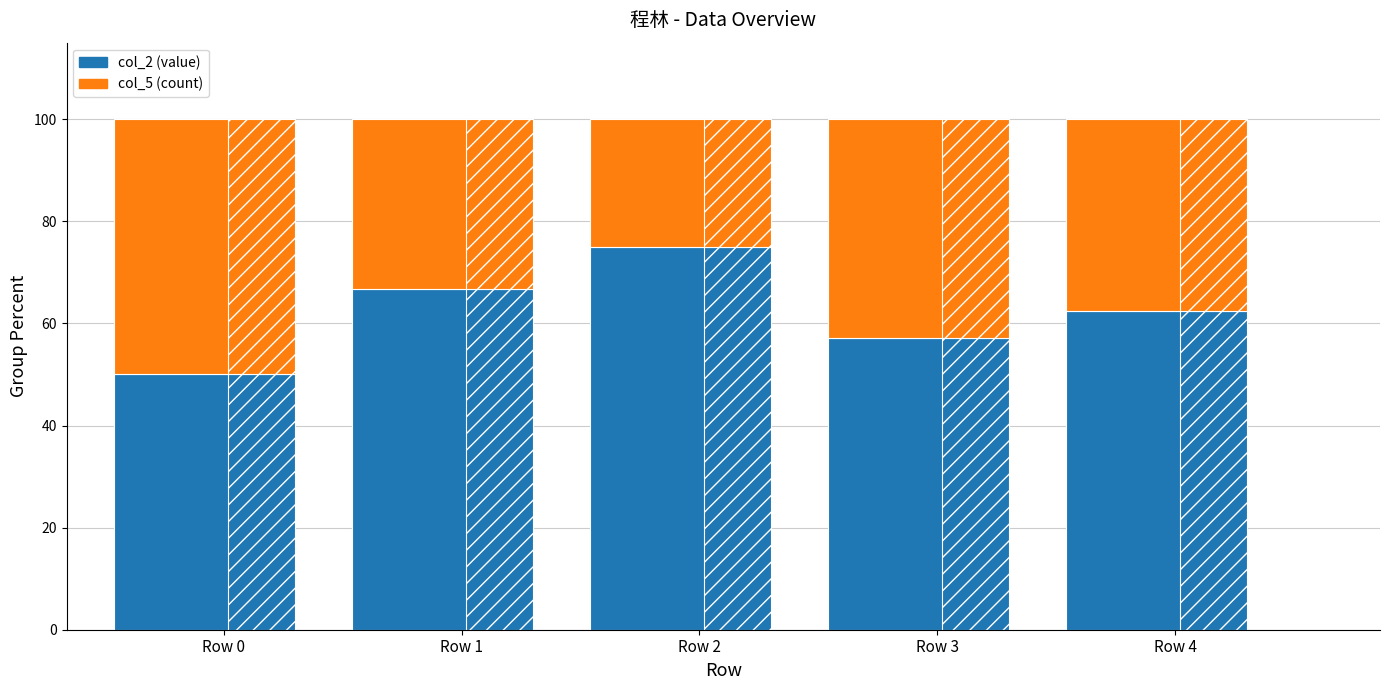

Which has a higher value, Row 3 or Row 0?

Row 3